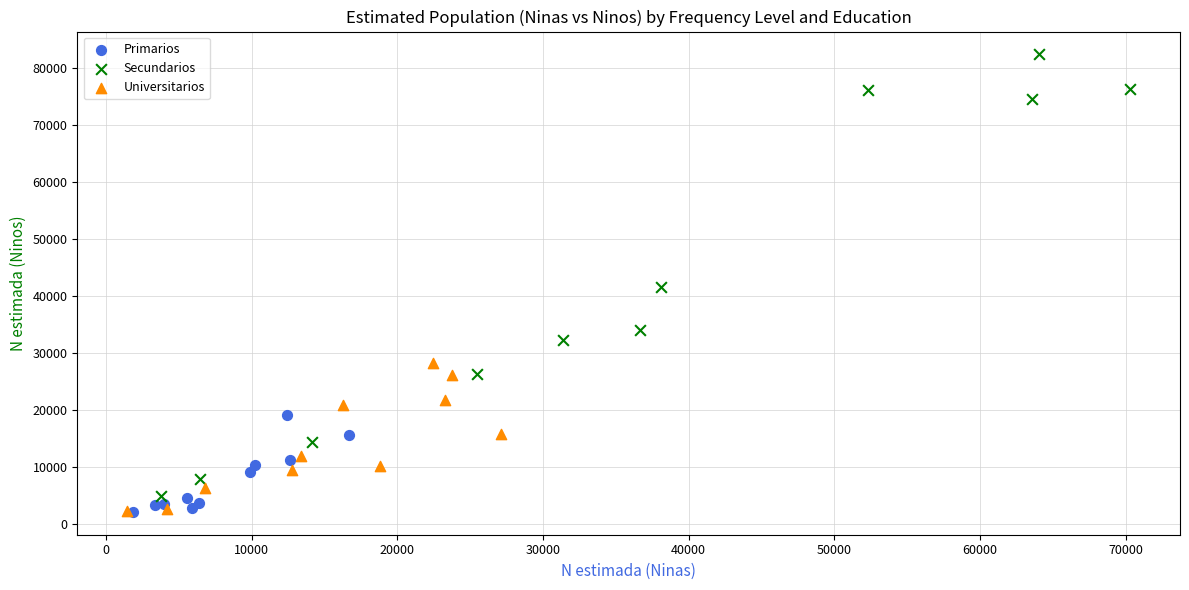

What are all the series names shown in the legend?

Primarios, Secundarios, Universitarios